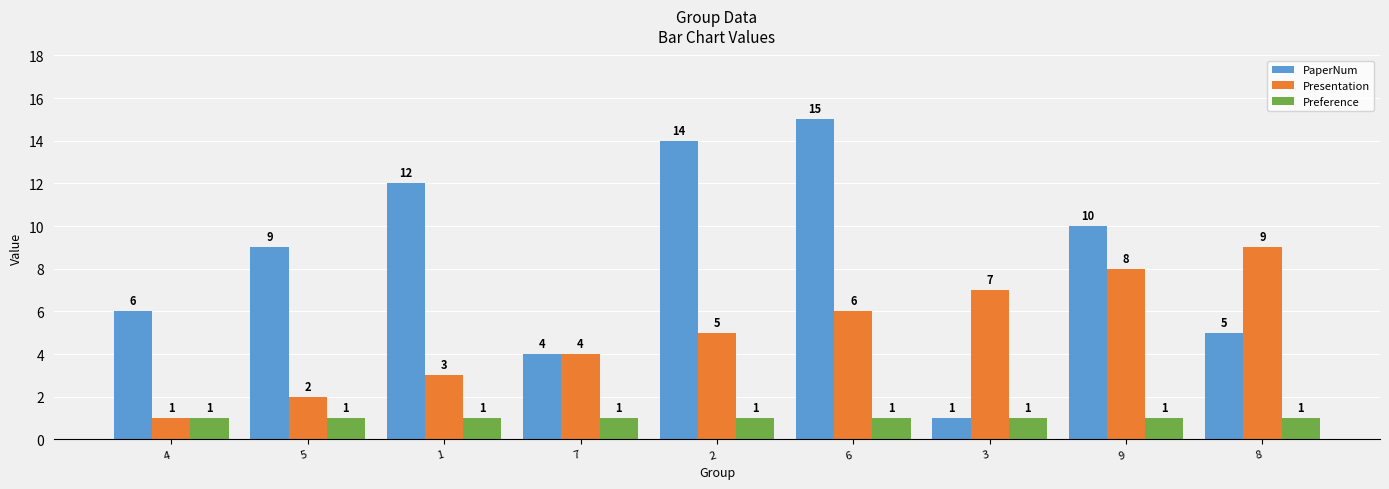

What position from the right is 6?

4